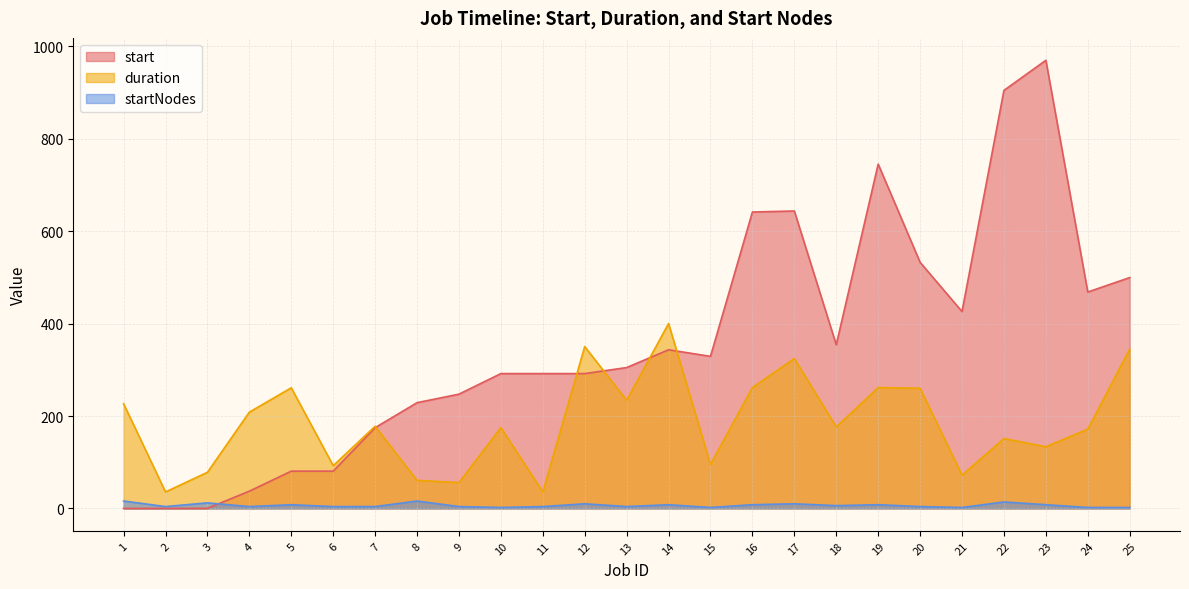

Rank the series by their average value, from lowest to highest.

startNodes, duration, start